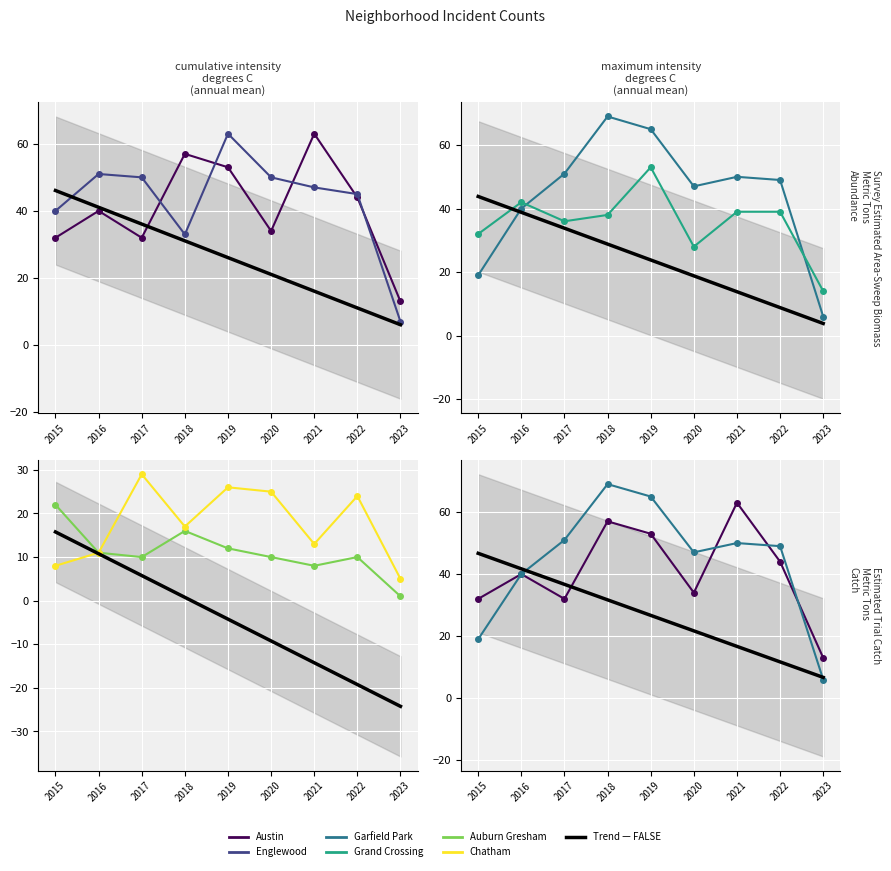

Count the number of data series in this chart.

6